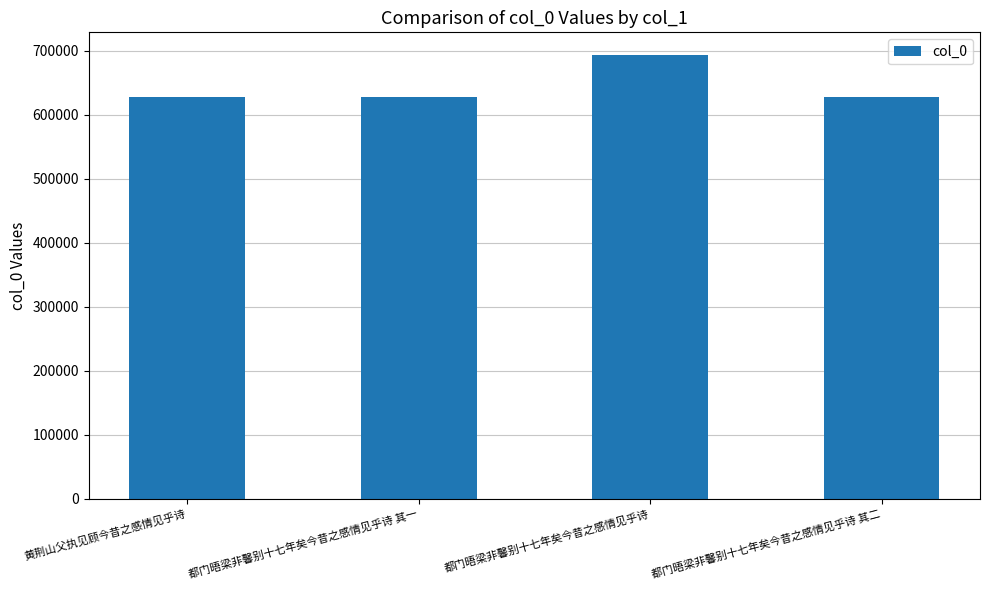

Count the number of categories in the chart.

4